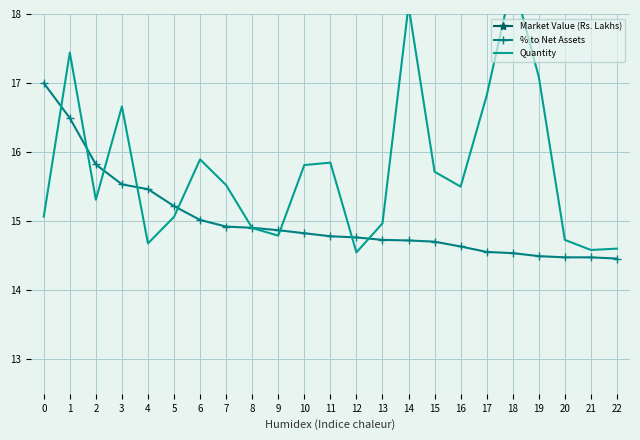

How many series are shown in this chart?

3